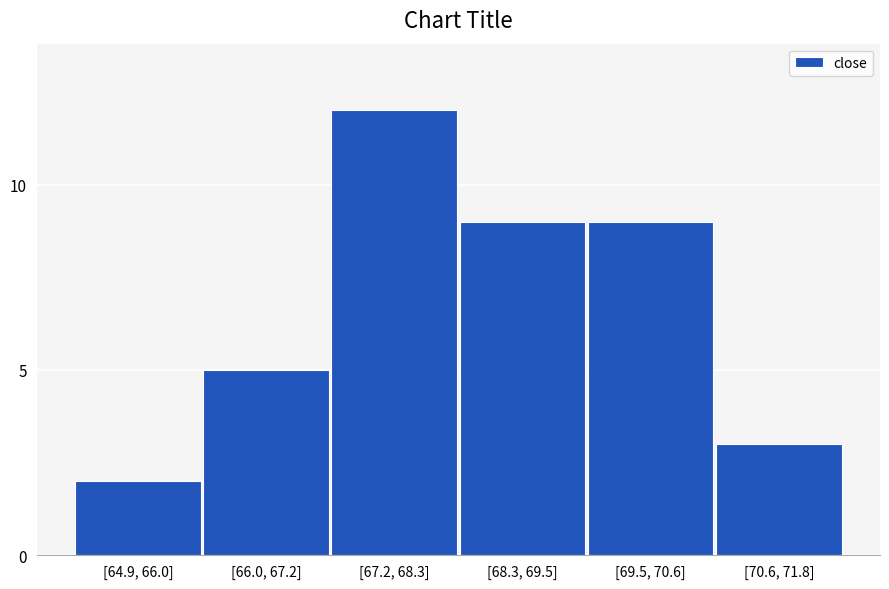

Reading left to right, list all the values displayed in this chart.

2	5	12	9	9	3